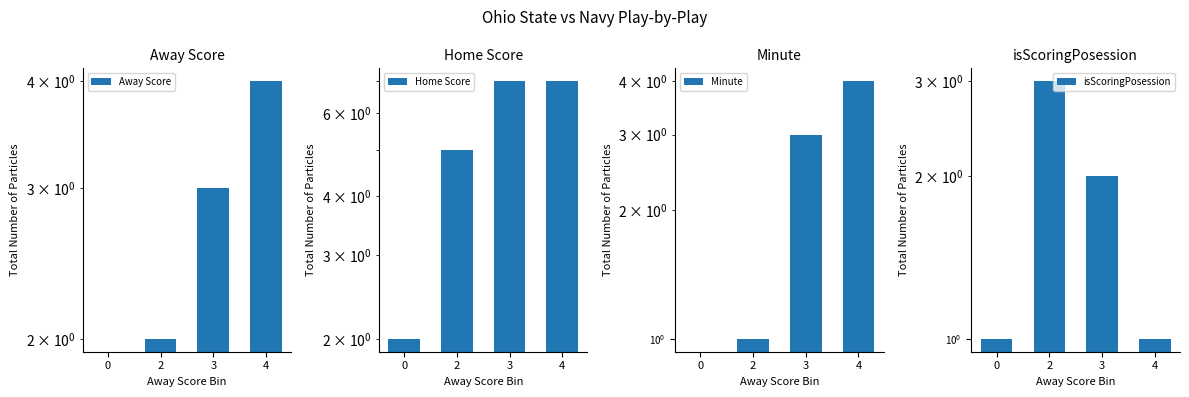

How many values in the isScoringPosession series are below 2?

2